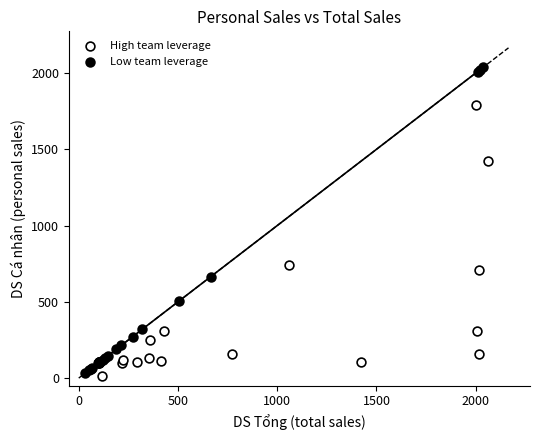

Which series has the widest spread of Y values?

Low team leverage